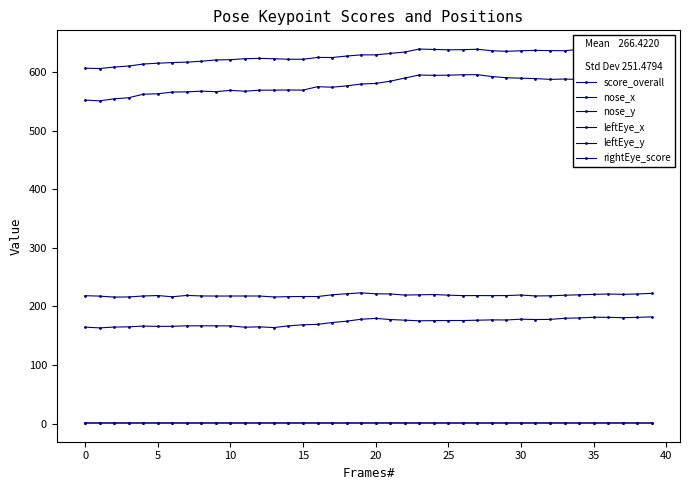

What is the label of the 24th point from the left?

23